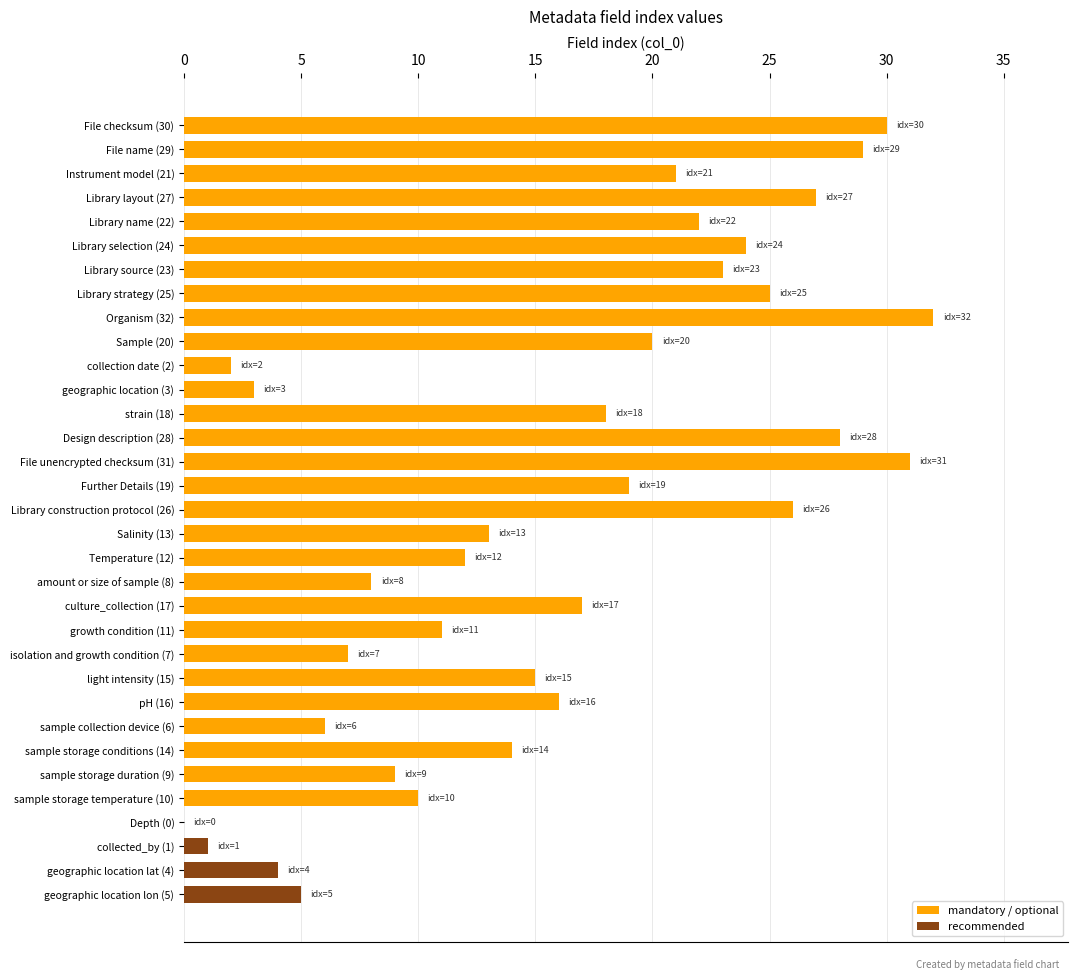

What is the change in value from pH (16) to Depth (0)?

-16